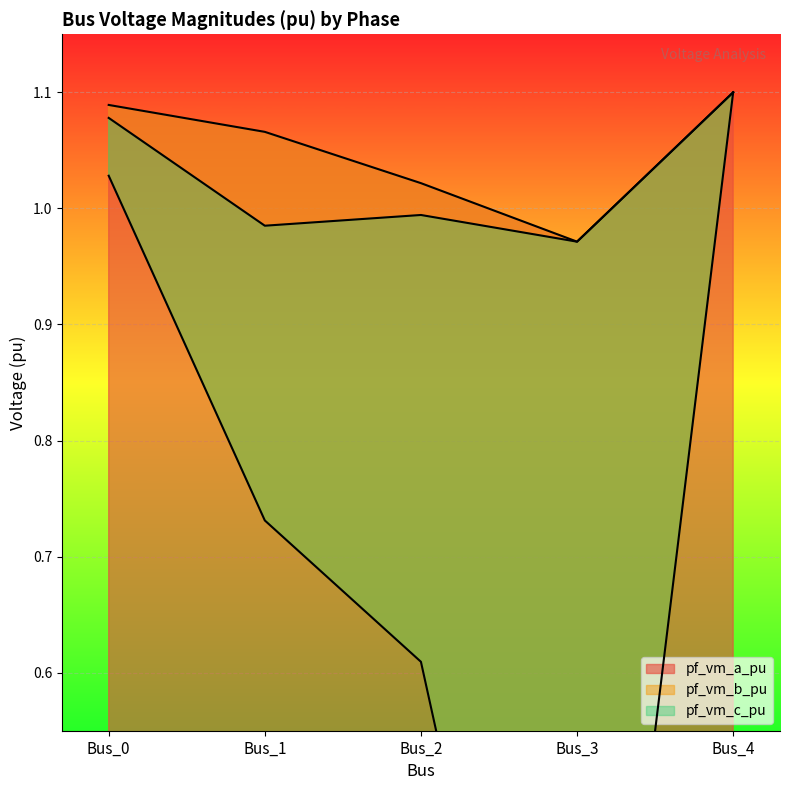

Which has a higher value, Bus_2 or Bus_0?

Bus_0